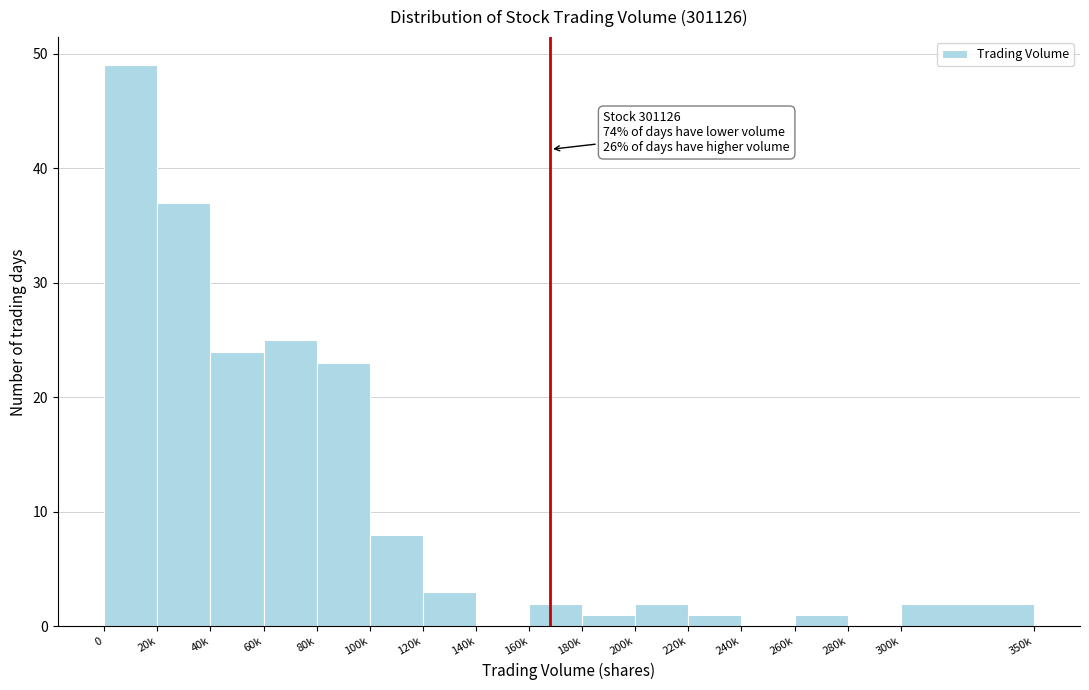

Reading left to right, list all the values displayed in this chart.

0=49	20k=37	40k=24	60k=25	80k=23	100k=8	120k=3	140k=0	160k=2	180k=1	200k=2	220k=1	240k=0	260k=1	280k=0	300k=2